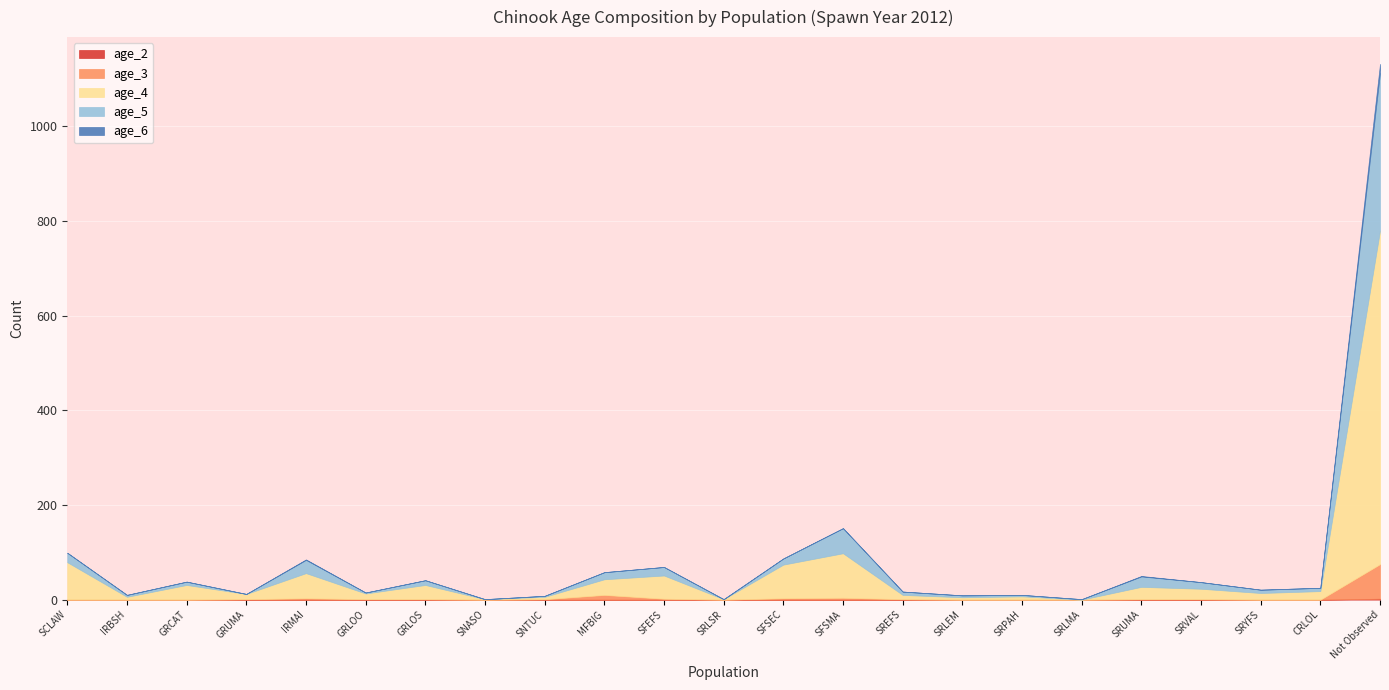

What value does the age_5 series have at SFSEC?

13